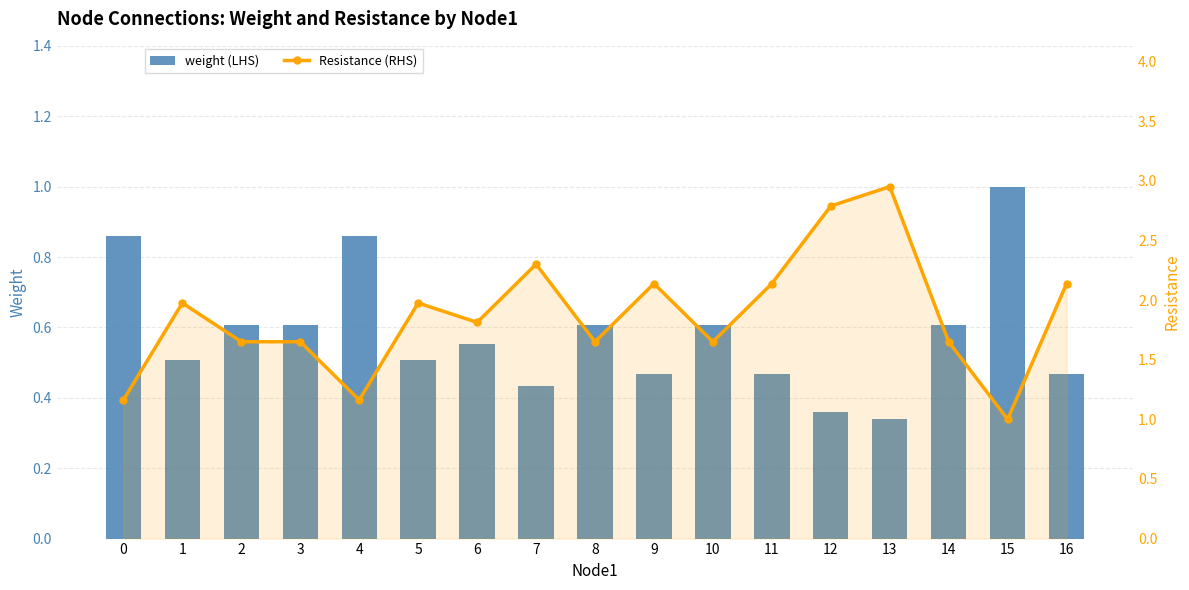

What is the sum of the weight (LHS) values at 3 and 15?

1.6